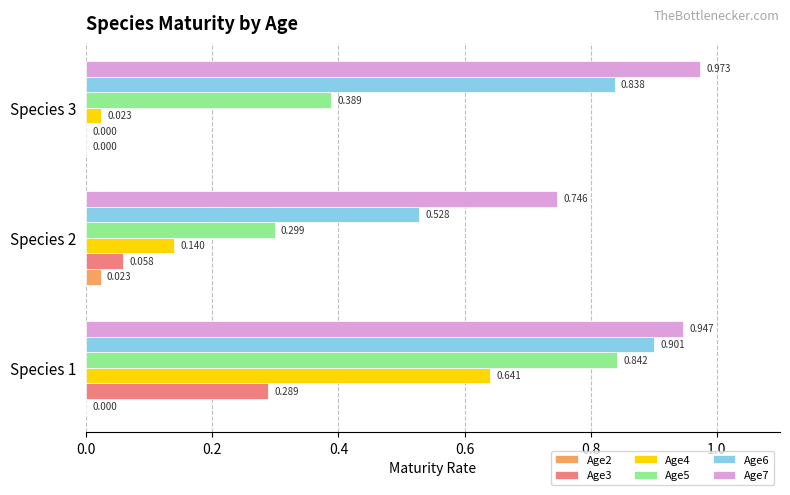

Count the number of data series in this chart.

6